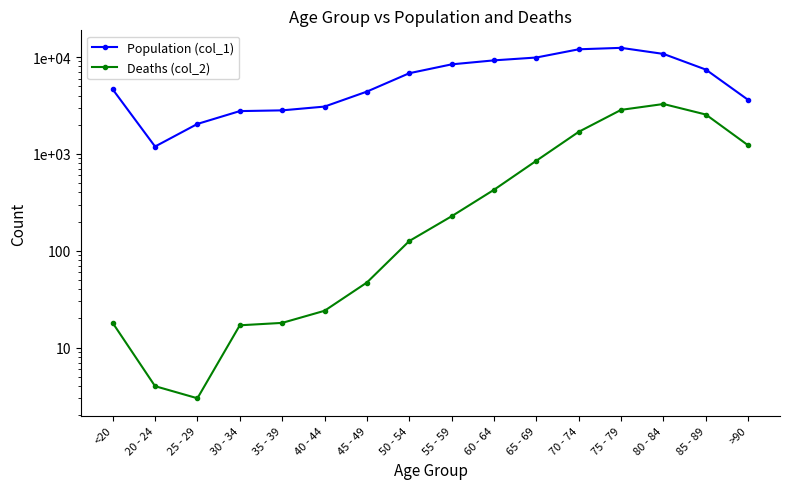

True or false: Population (col_1) has more than 0 interior local peaks.

True